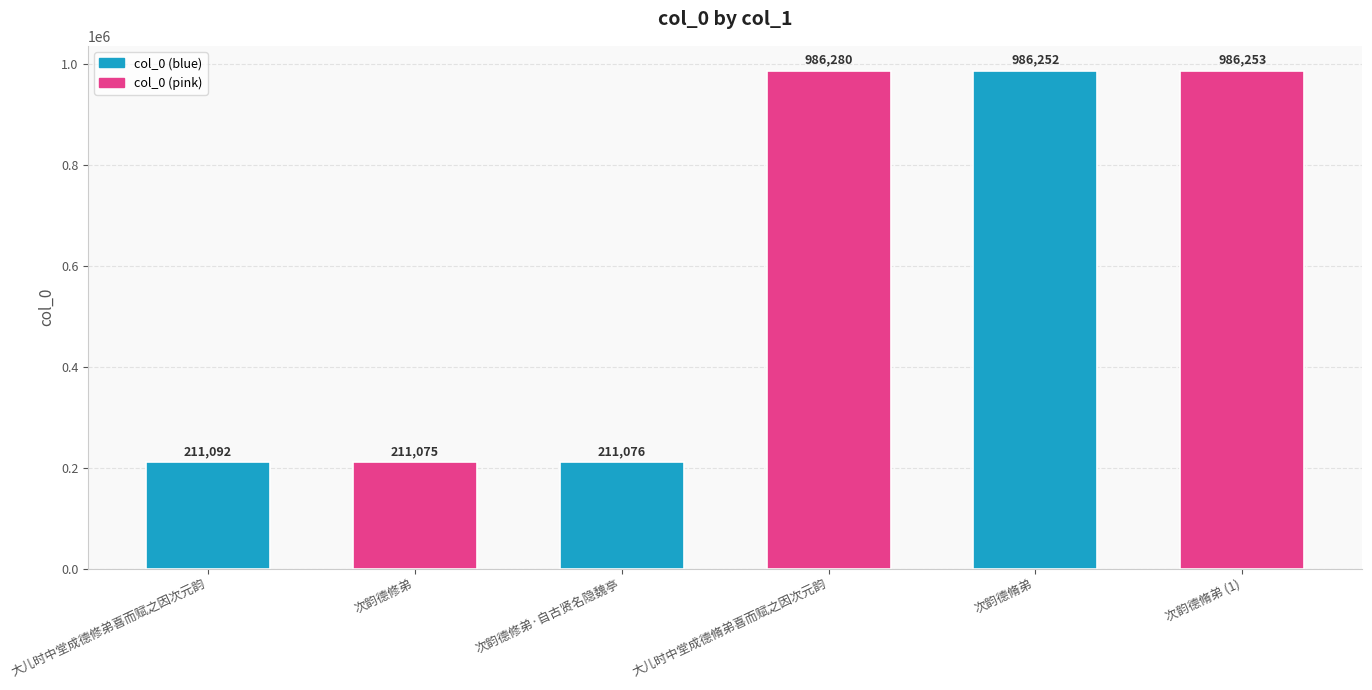

List the labels in order of value, largest first.

大儿时中堂成德脩弟喜而赋之因次元韵, 次韵德脩弟 (1), 次韵德脩弟, 大儿时中堂成德修弟喜而赋之因次元韵, 次韵德修弟·自古贤名隐魏亭, 次韵德修弟